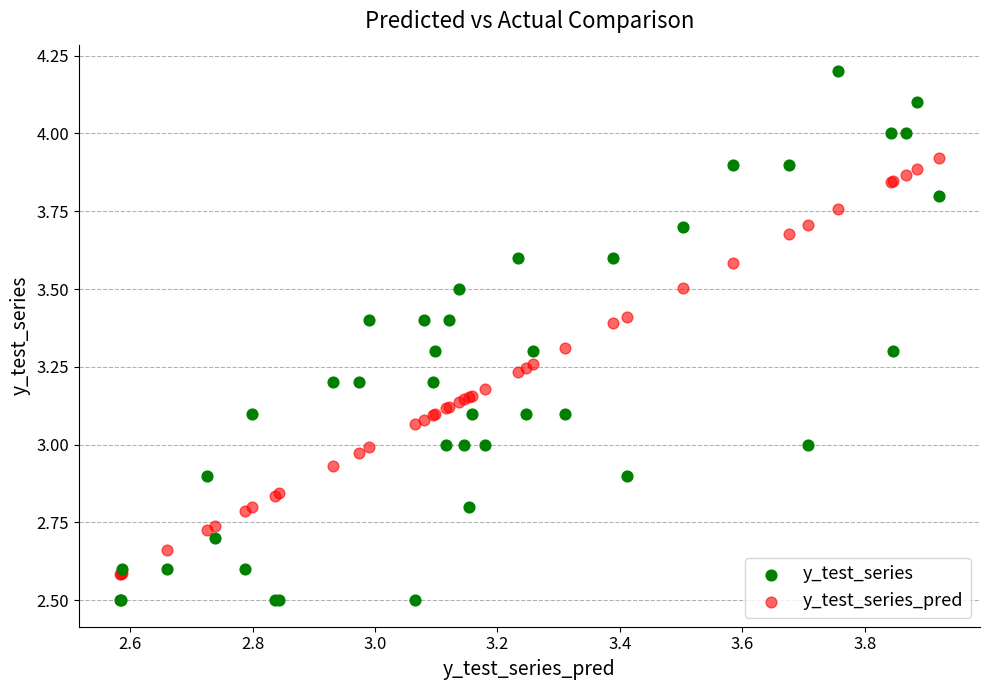

Which series reaches the maximum Y coordinate?

y_test_series